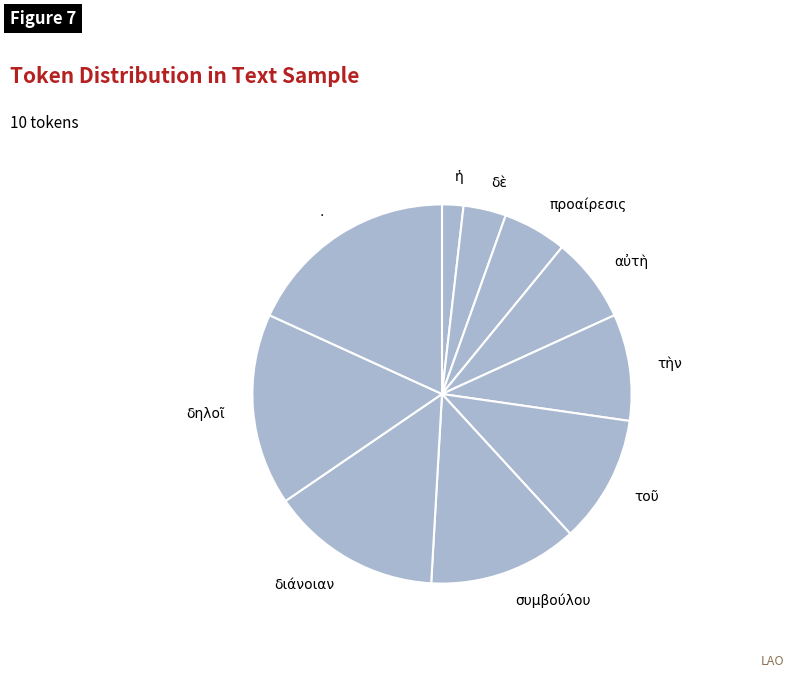

Is the sum of δὲ and διάνοιαν greater than half?

No